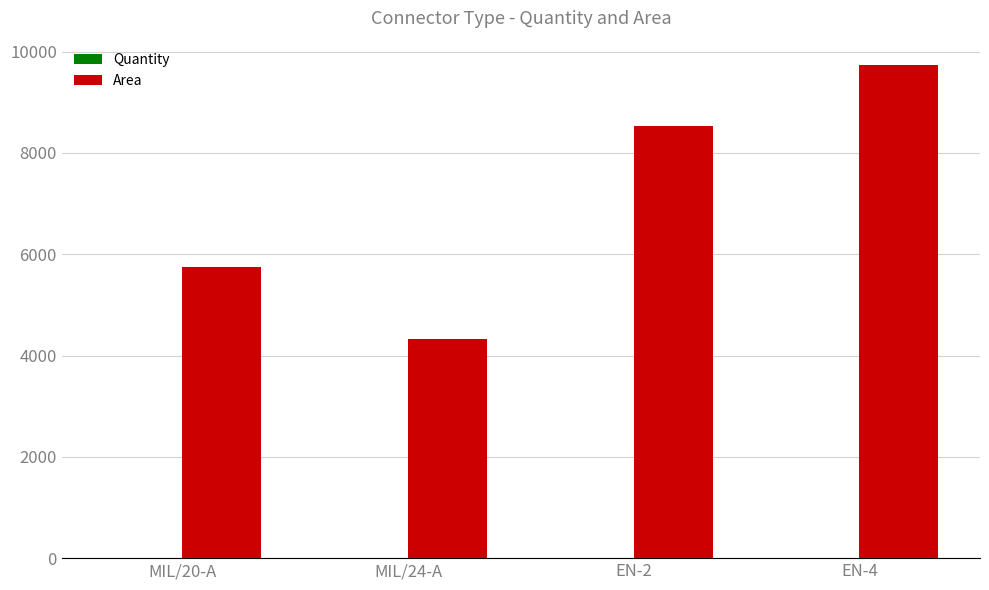

What is the sum of the Area values at MIL/20-A and EN-4?

15475.6